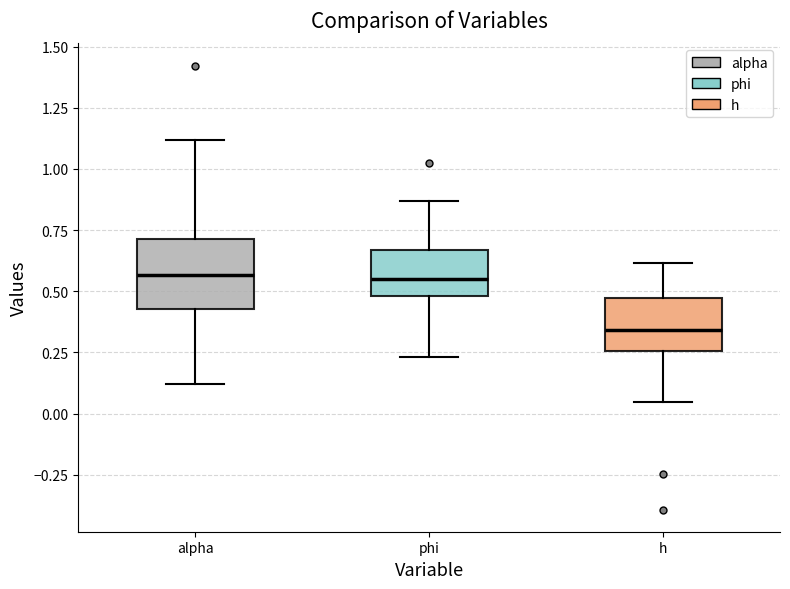

Comparing the boxes themselves (not the whiskers), which one is the tallest?

alpha